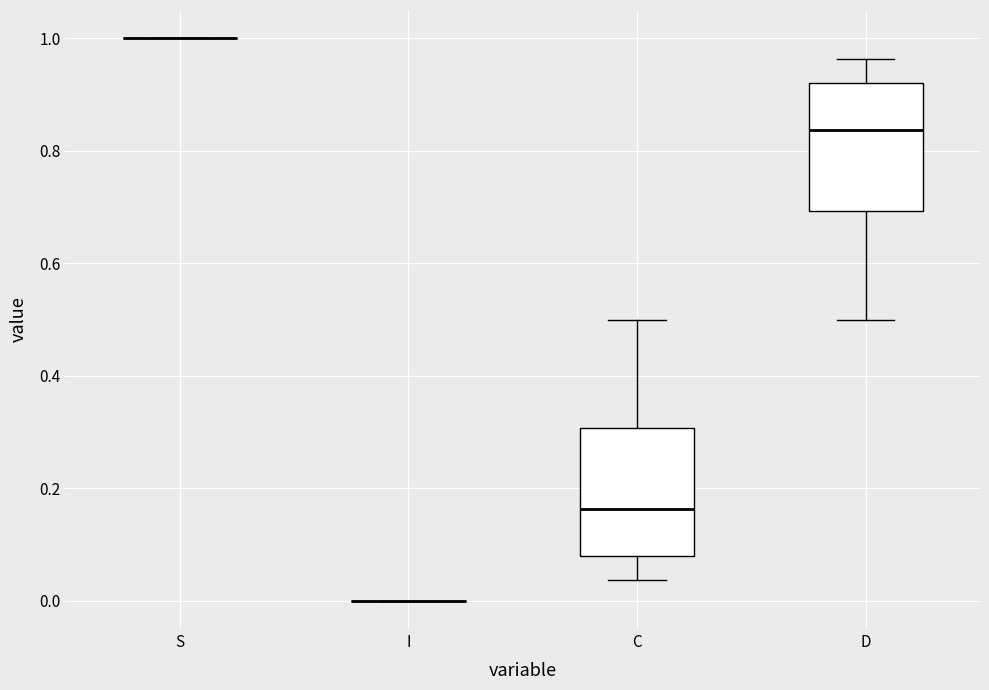

Reading left to right, transcribe this box plot: for each box, give where its median line is, the range the box spans, and where its two whiskers end, as read against the y-axis. The values are not printed on the chart, so give them approximately, as read against the axis.

S: box collapsed to a line at 1.00, whiskers 1.00 to 1.00
I: box collapsed to a line at 0.00, whiskers 0.00 to 0.00
C: median 0.16, box 0.08 to 0.30, whiskers 0.04 to 0.50
D: median 0.84, box 0.70 to 0.92, whiskers 0.50 to 0.96